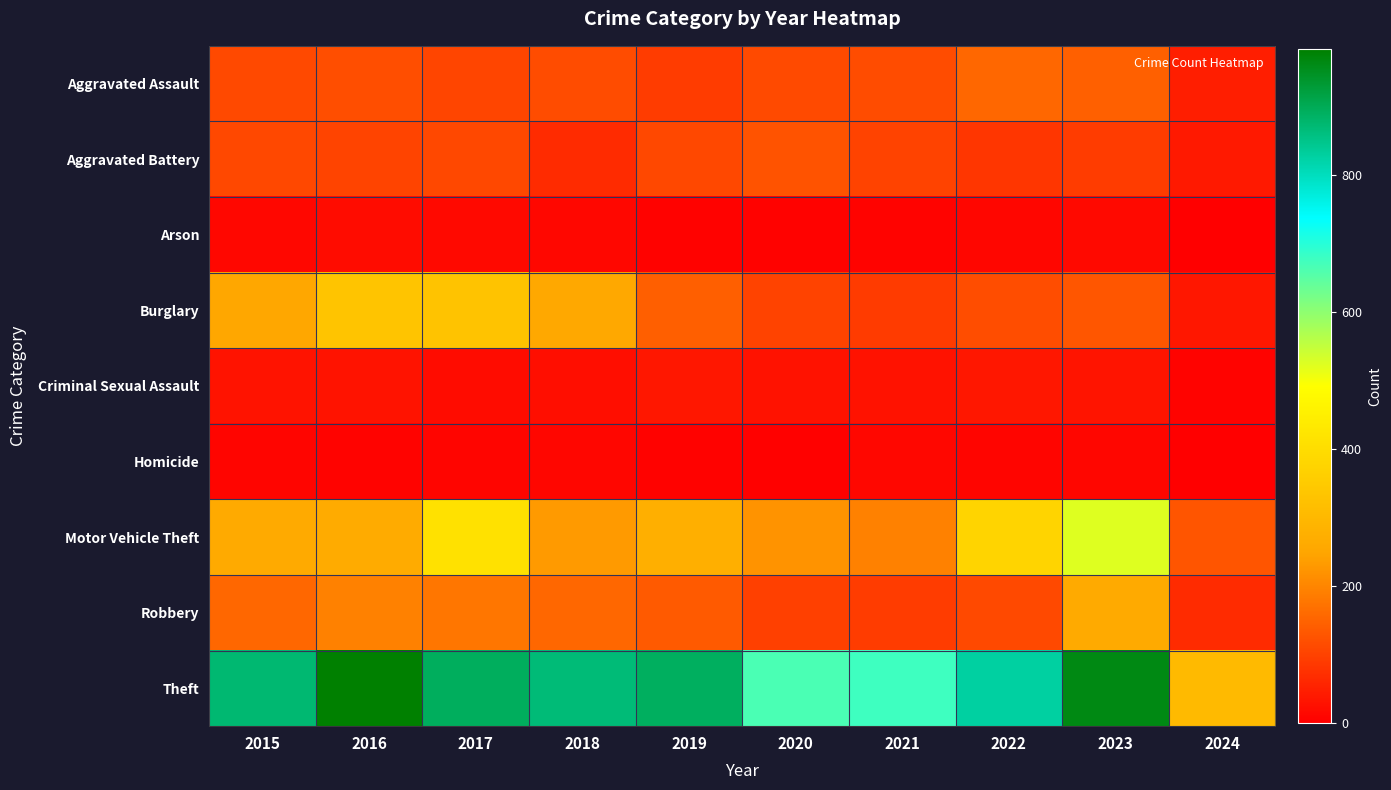

Which category has the lowest value across all series?

2024